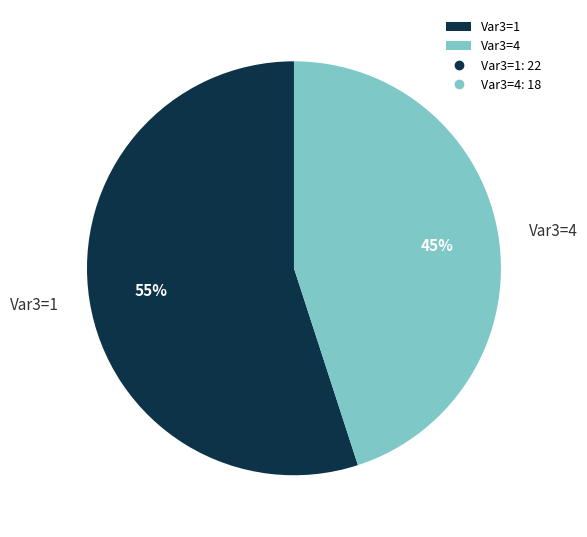

Approximately how many times larger is the value at Var3=4 compared to Var3=1?

0.8